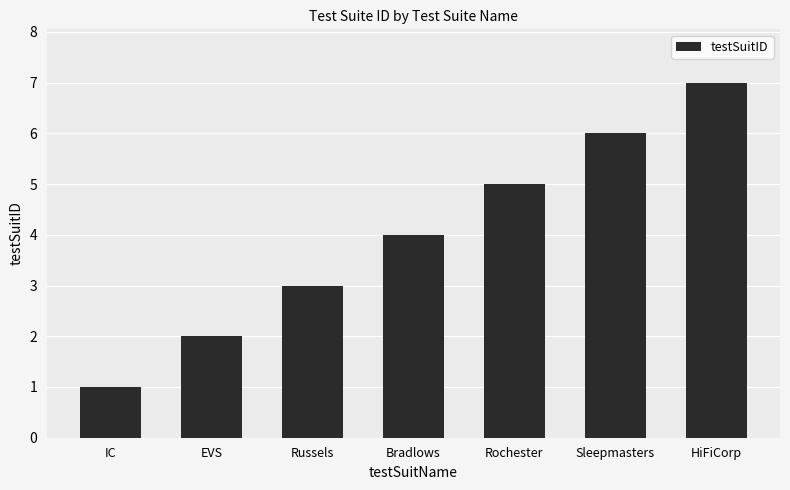

What is the label of the 7th bar from the right?

IC